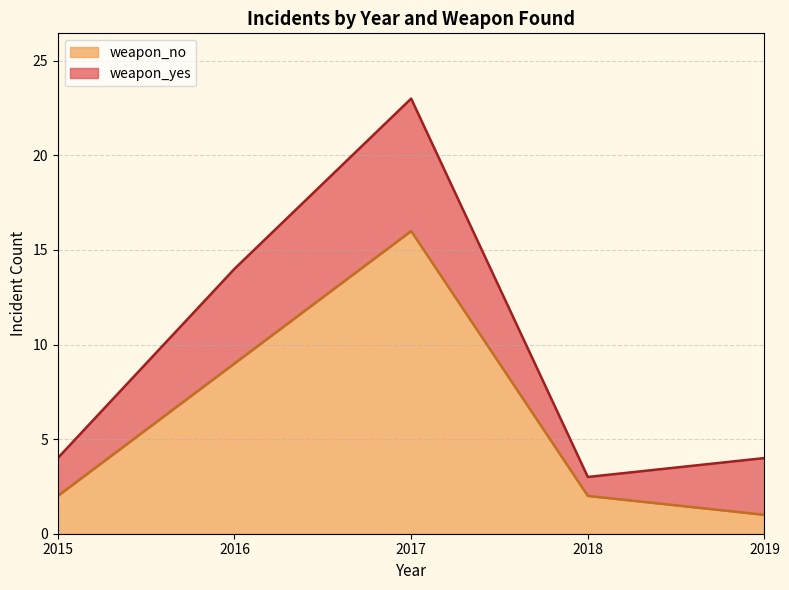

The weapon_no series shows 16 at 2016. True or false?

False